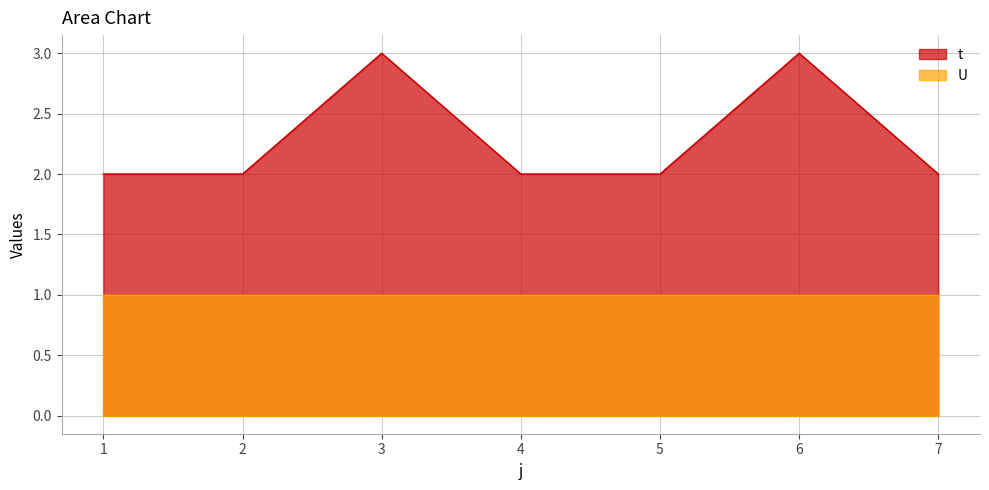

List the labels in order of value, largest first.

3, 6, 1, 2, 4, 5, 7